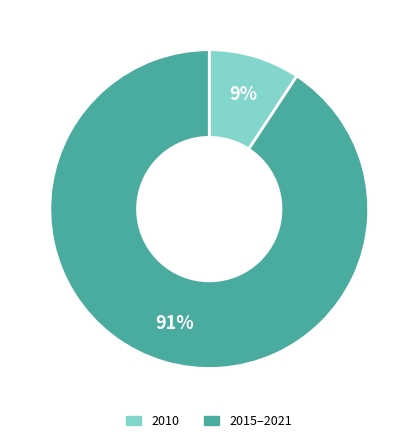

How many slices are in this pie chart?

2